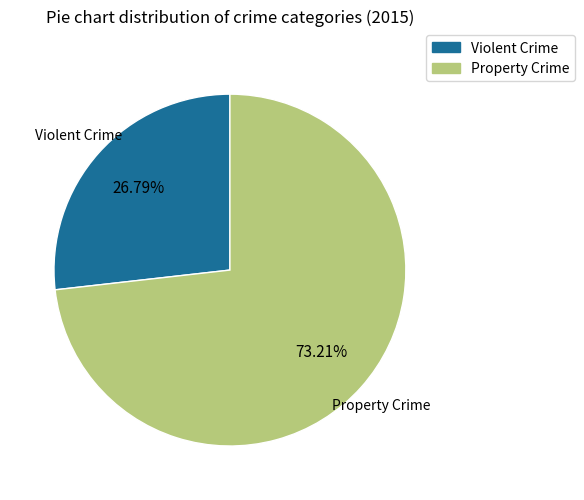

Is there a majority slice in this chart?

Yes